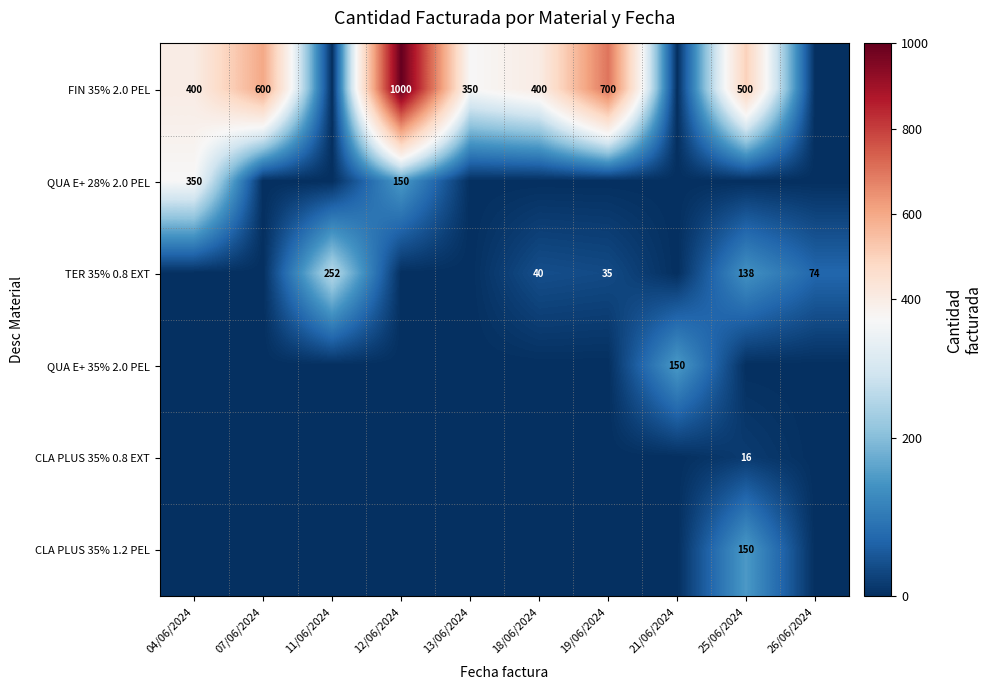

Is the value of QUA E+ 35% 2.0 PEL at 19/06/2024 greater than the value of CLA PLUS 35% 0.8 EXT at 21/06/2024?

No